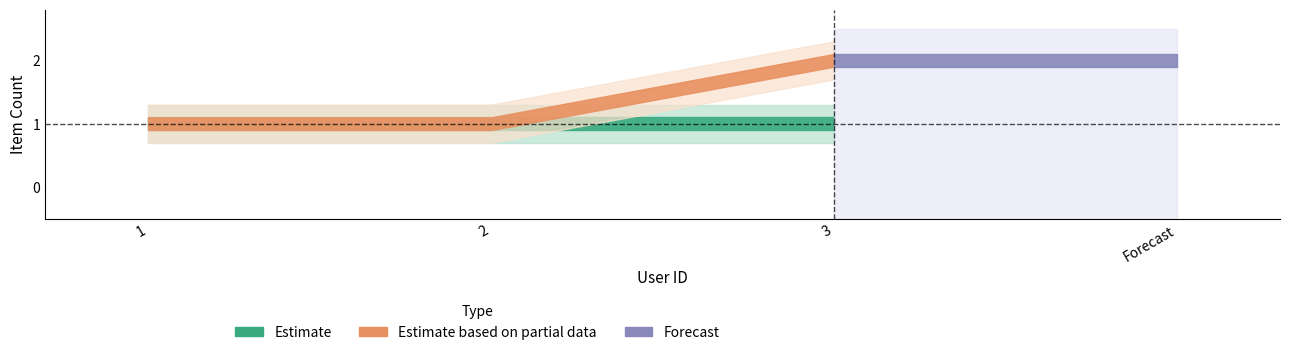

The view_count series shows 1 at 2. True or false?

True